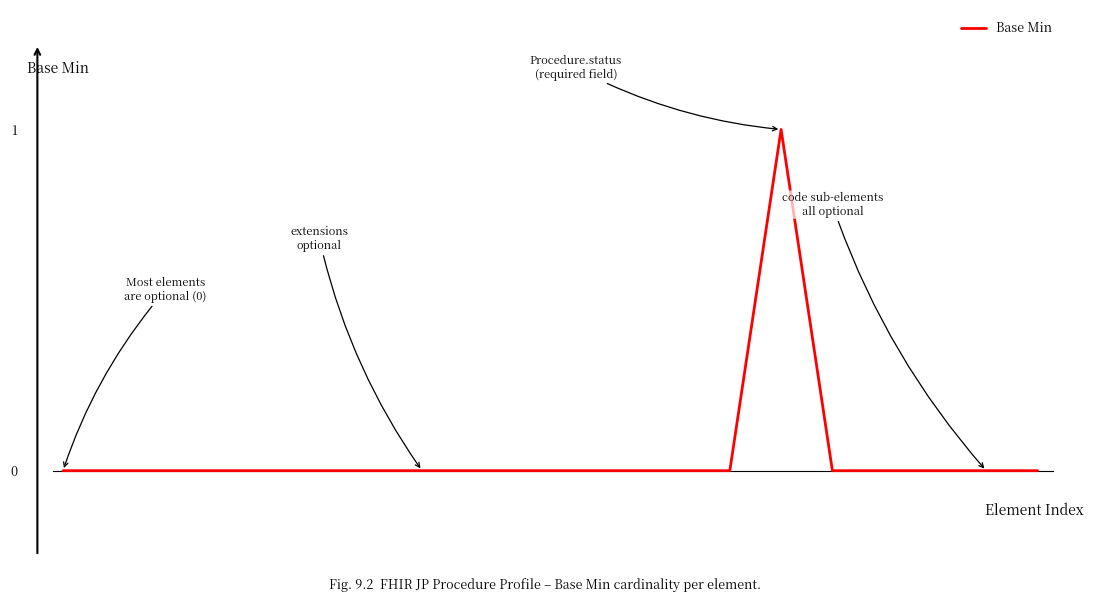

What is the sum of all values?

1